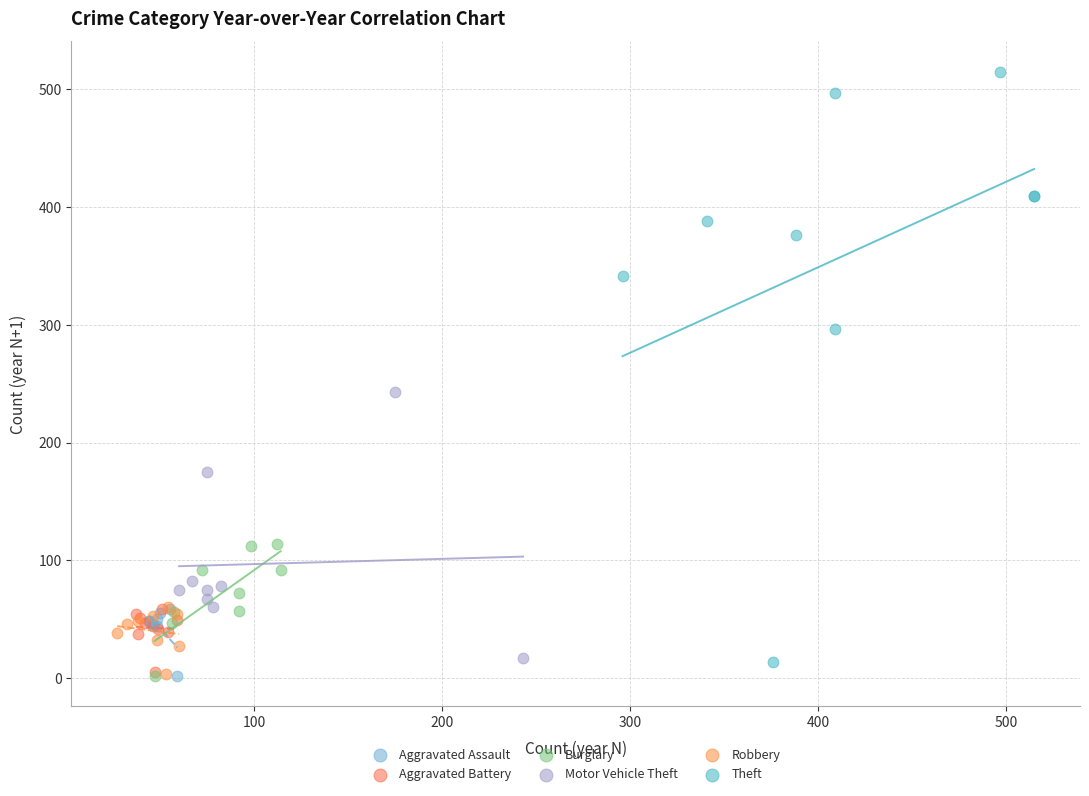

What are all the series names shown in the legend?

Aggravated Assault, Aggravated Battery, Burglary, Motor Vehicle Theft, Robbery, Theft